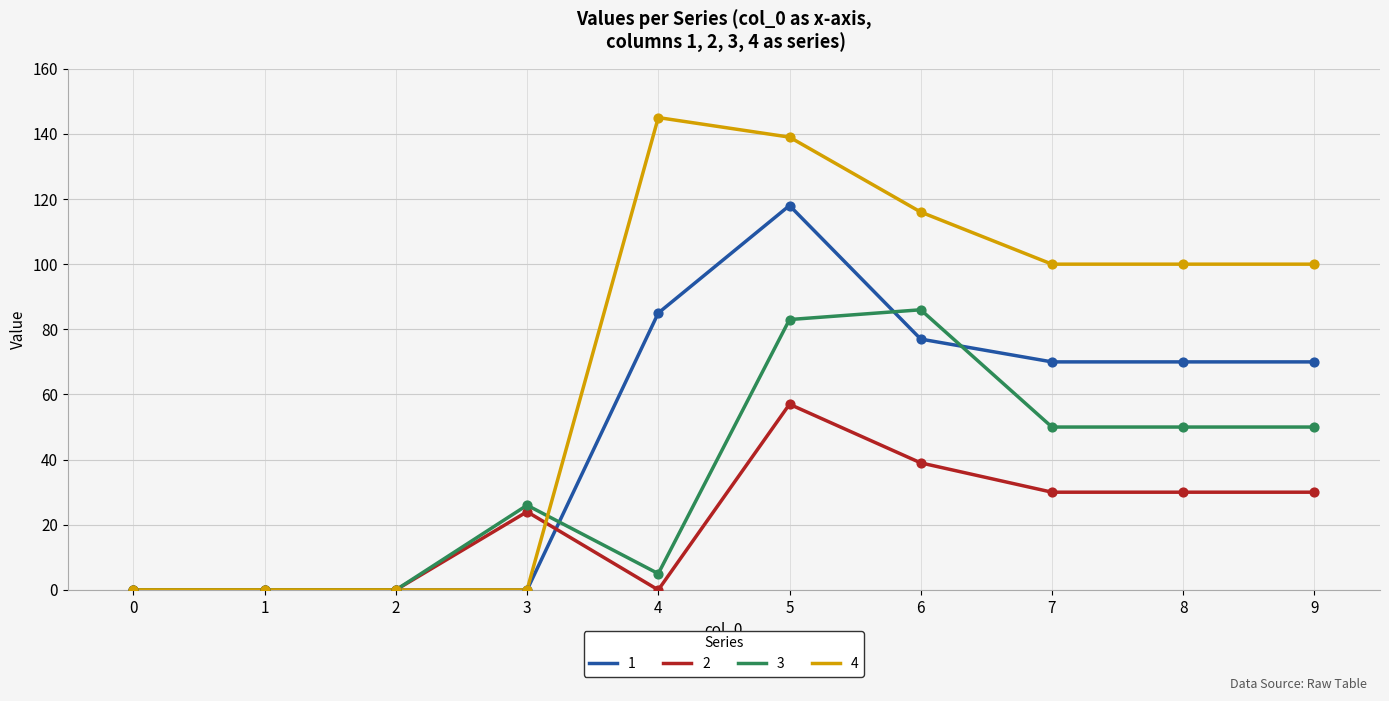

Which series has the largest range (max minus min)?

4